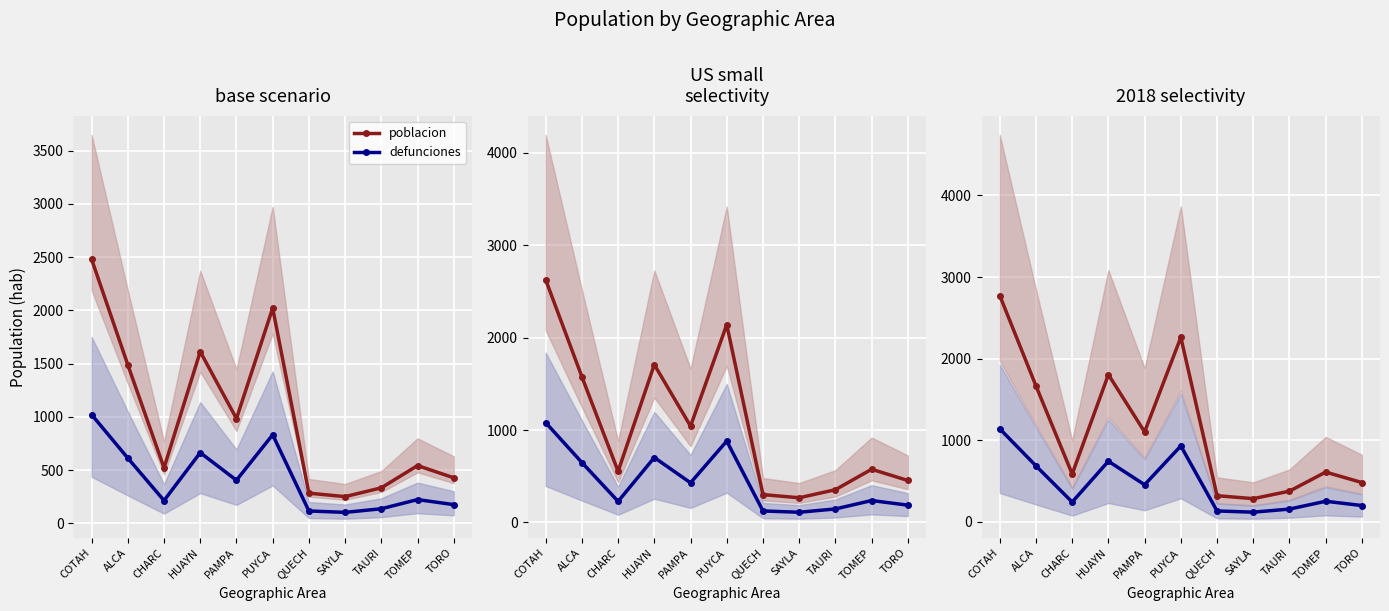

Reading left to right, transcribe all the data shown in this chart.

poblacion: 2773.0	1664.4	583.3	1803.1	1100.1	2260.0	317.3	281.2	373.3	607.0	478.8
defunciones: 1138.4	683.3	239.5	740.2	451.6	927.8	130.3	115.4	153.3	249.2	196.6